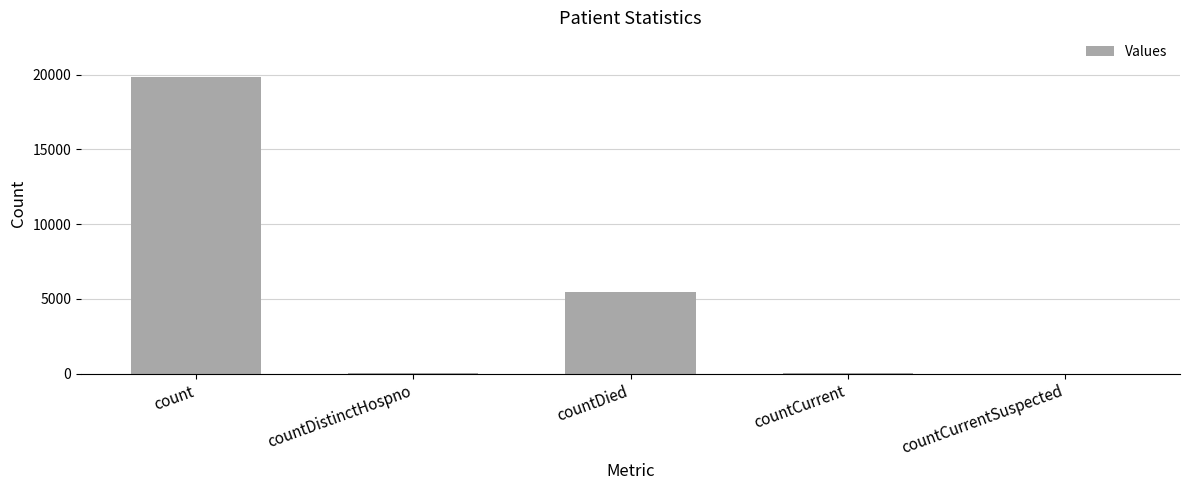

What is the sum of all values?

25432